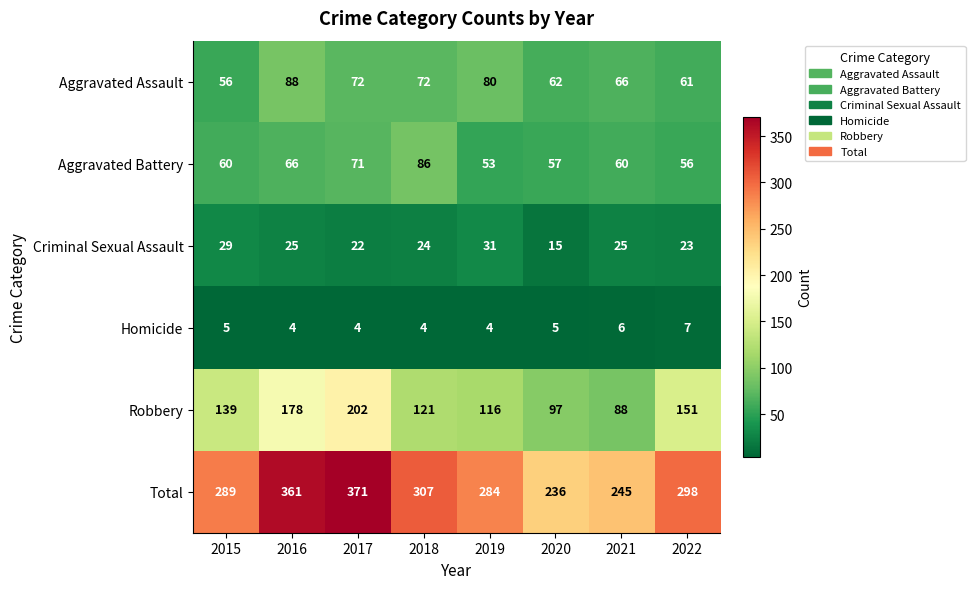

Which series has the widest spread of values?

Total